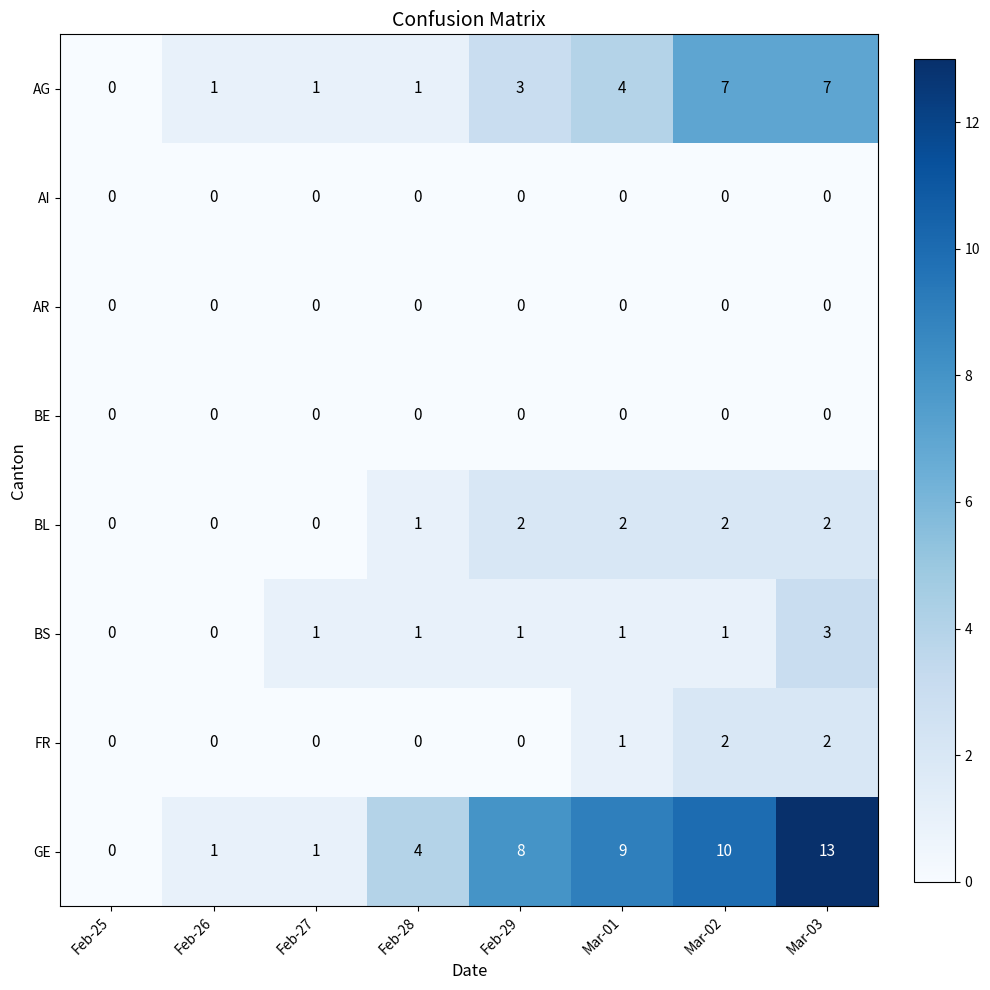

What is the maximum value shown in the chart?

13